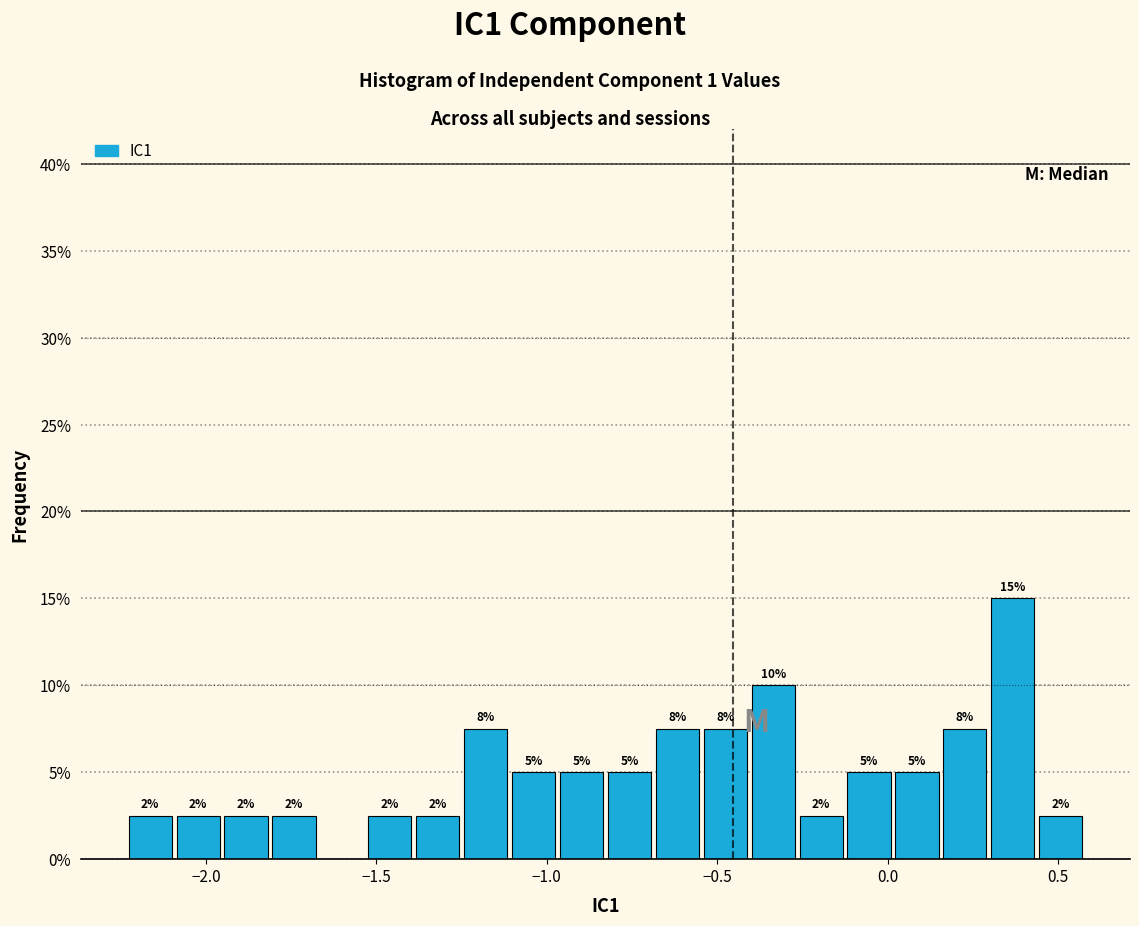

Read against the x-axis, roughly where is the centre of the tallest bar?

0.35